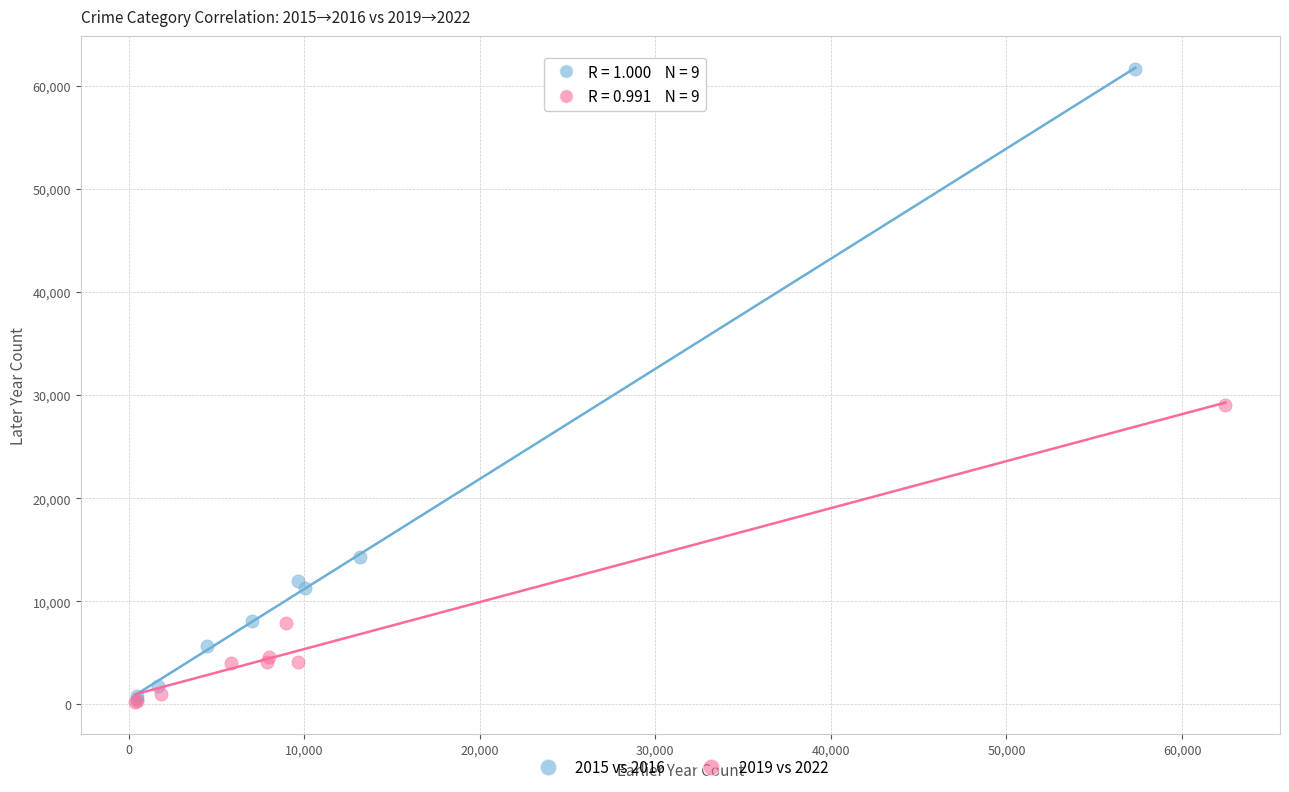

Which series has the largest Y range (max minus min)?

2015 vs 2016